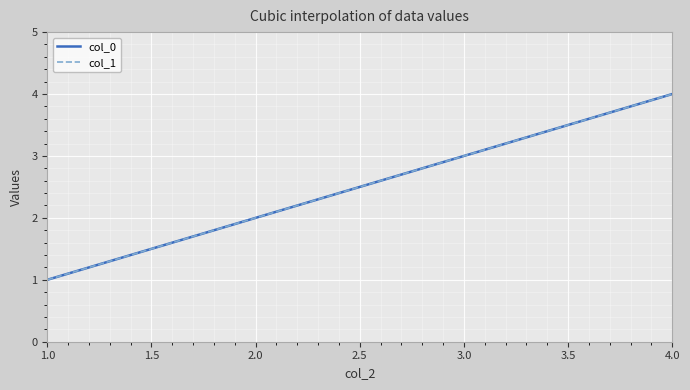

True or false: col_1 and col_0 intersect in this chart.

False